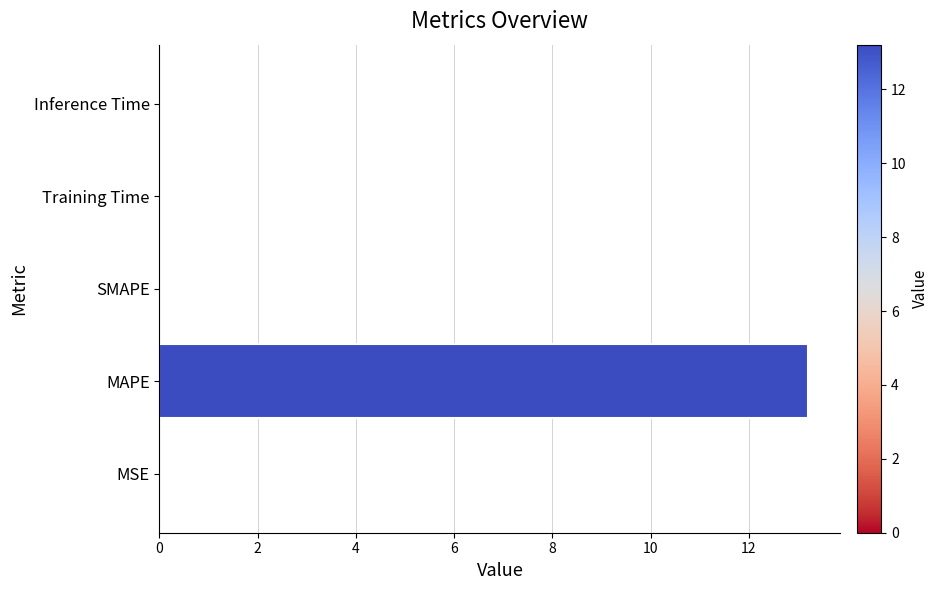

Which category has the highest value across all series?

MAPE